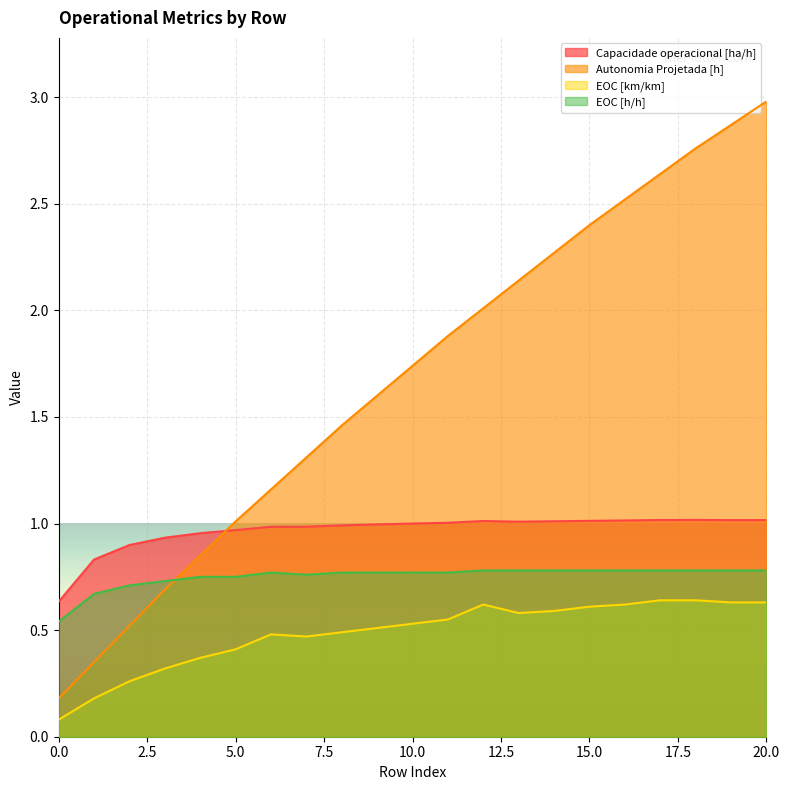

At which category is the sum across all series the highest?

20.0